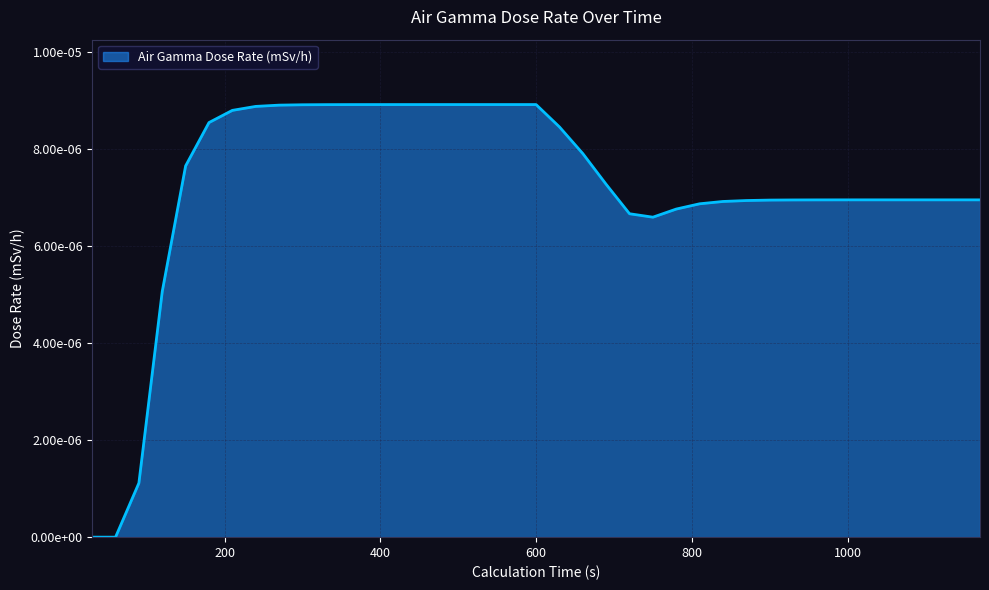

Is this an area chart (filled region under the line)?

Yes